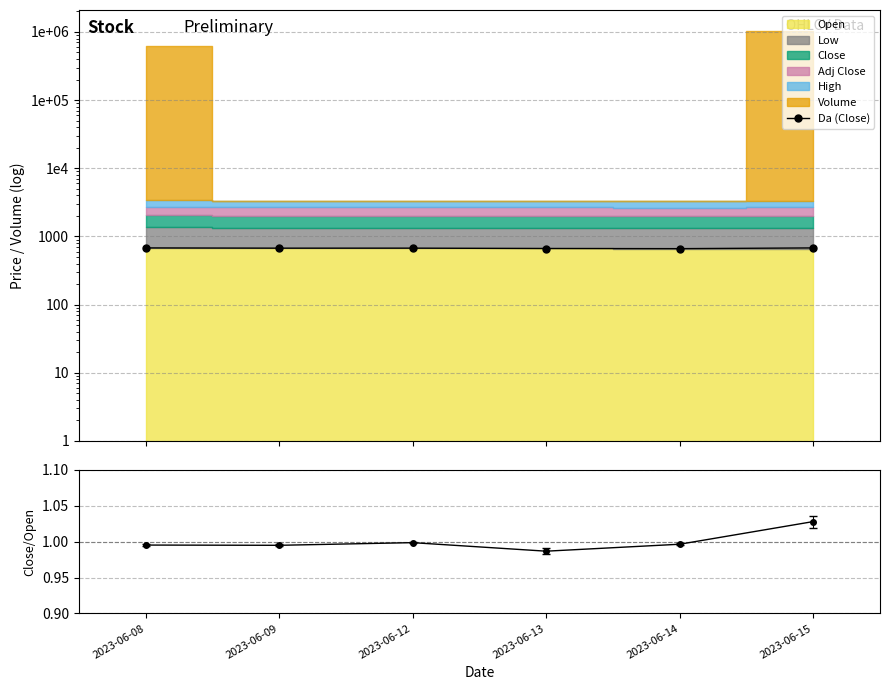

Is the value of Da (Close) at 2023-06-12 greater than the value of Close/Open at 2023-06-09?

Yes